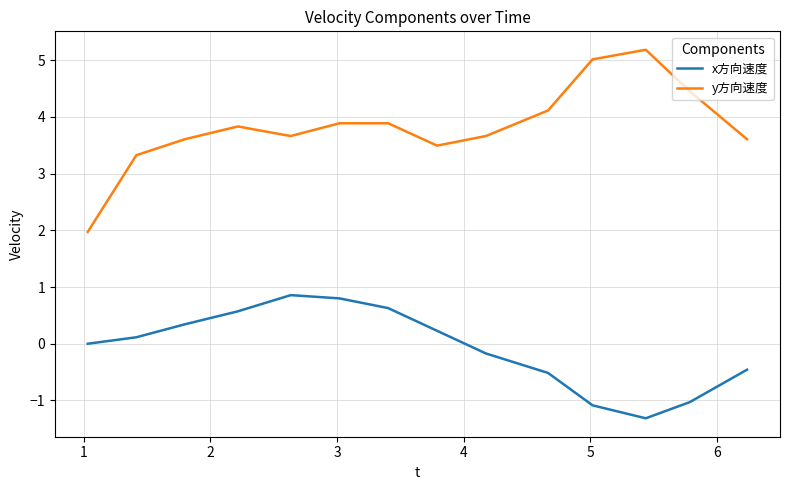

List the series in order of their overall mean, highest first.

y方向速度, x方向速度